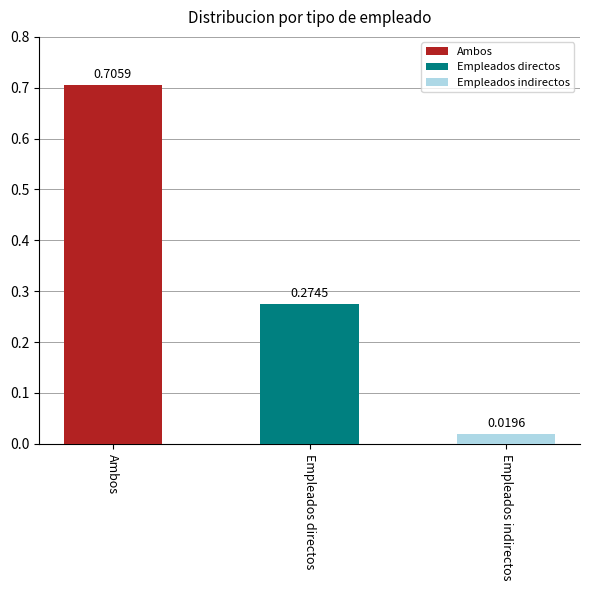

What is the value of the 1st bar from the left?

0.7